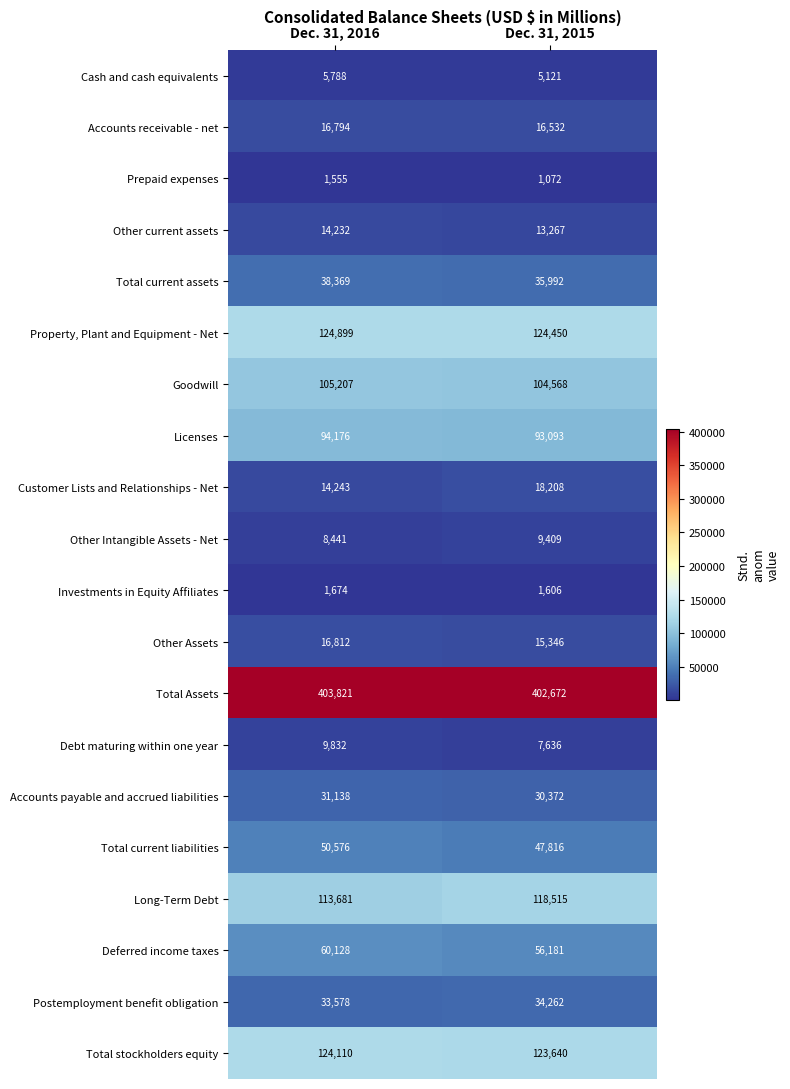

How many data points does each series have?

2